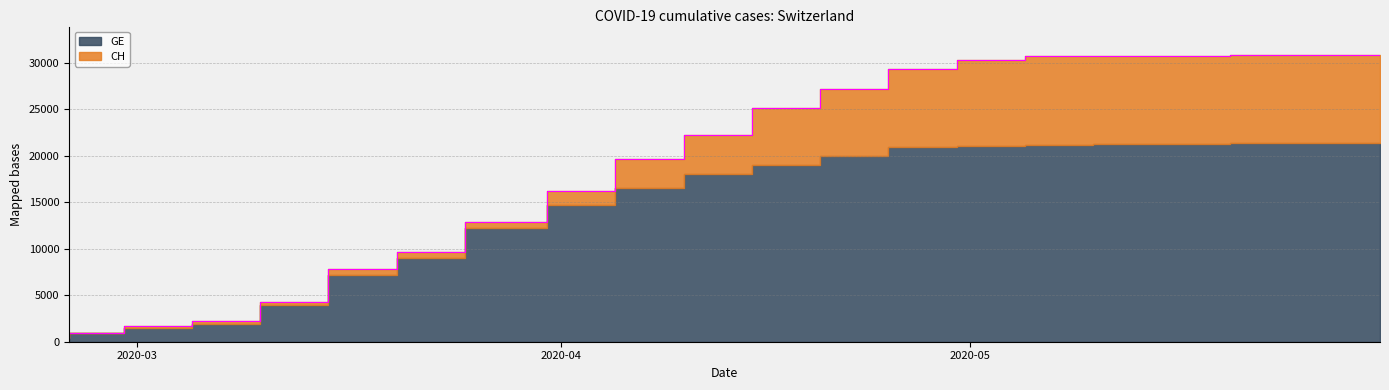

What is the sum of the values at 2020-05-05 and 2020-05-31?

61065